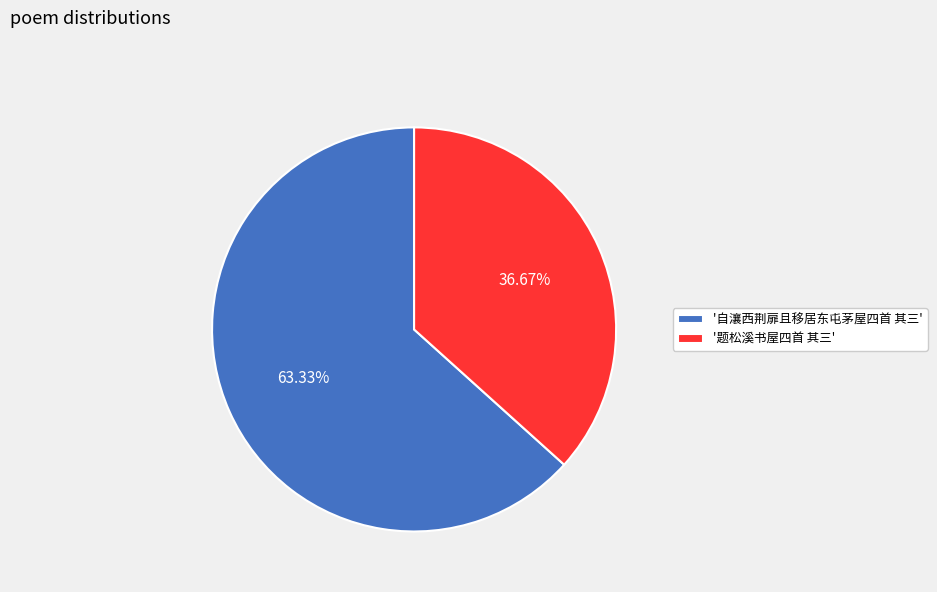

Is '自瀼西荆扉且移居东屯茅屋四首 其三' the majority of the pie?

Yes